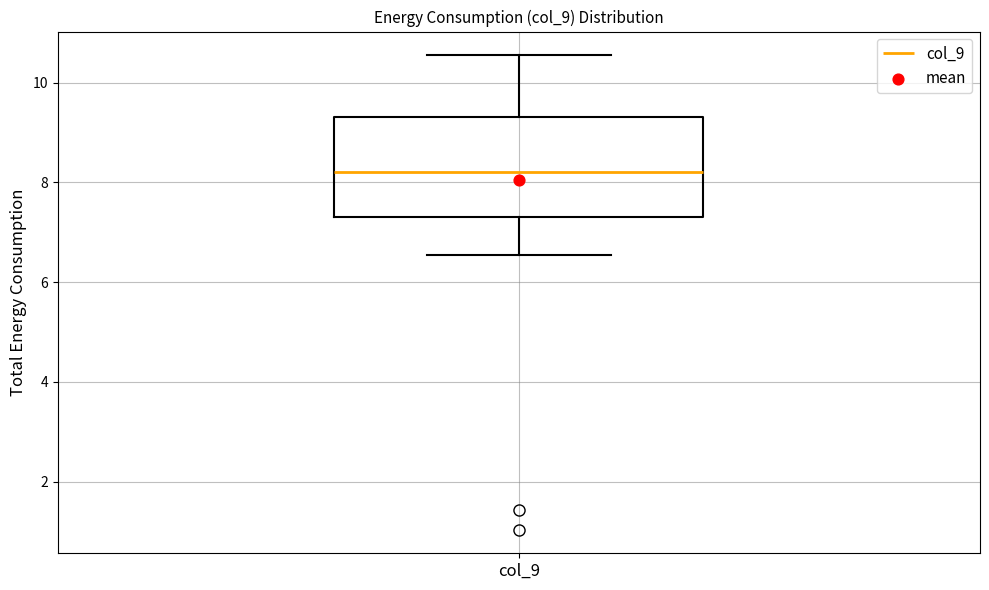

Where is the lower edge of the box for col_9 on the y-axis? The values are not printed on the chart, so give them approximately, as read against the axis.

7.2